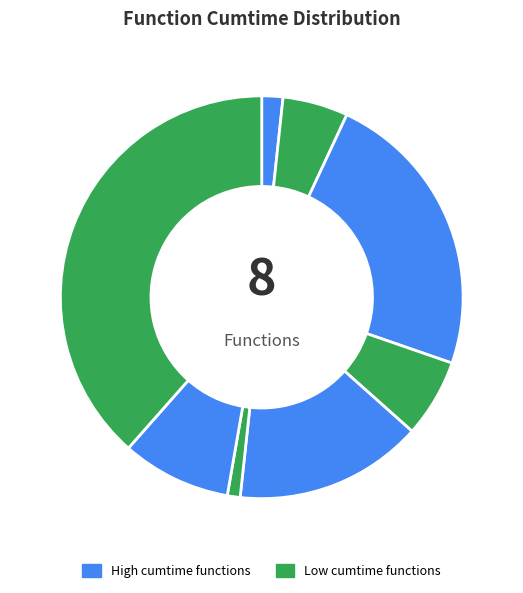

Rank the categories by value from lowest to highest.

to_qubo, dwave_qbsolv.dwavesearch, dwave_qbsolv.qbsolv_binding.run_qbsolv, sample, from_qubo, sample_qubo, generate_qubo_numpy_multi_processing, solve_exact_cover